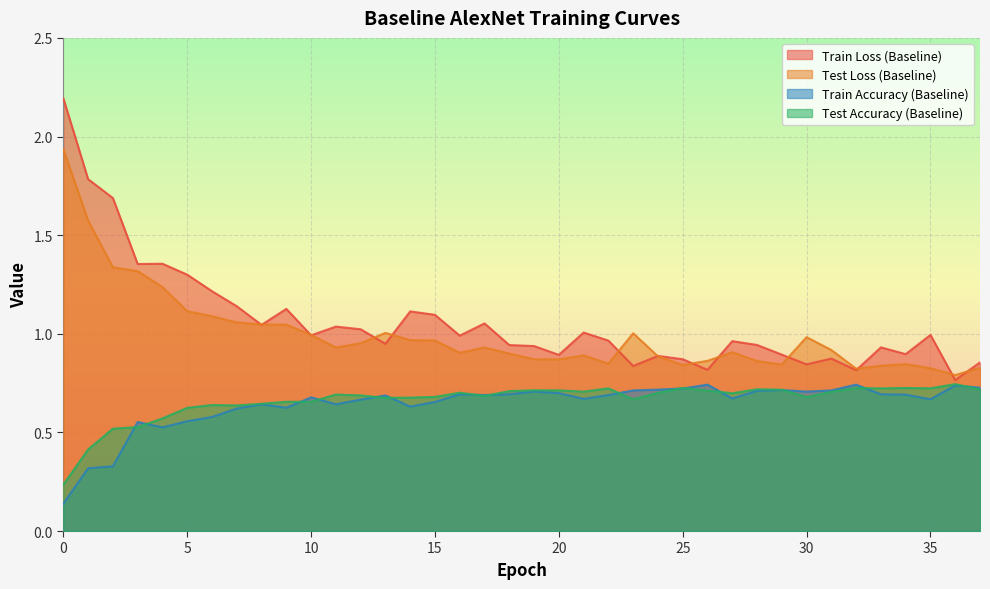

At which label does Train Accuracy (Baseline) reach its peak?

26